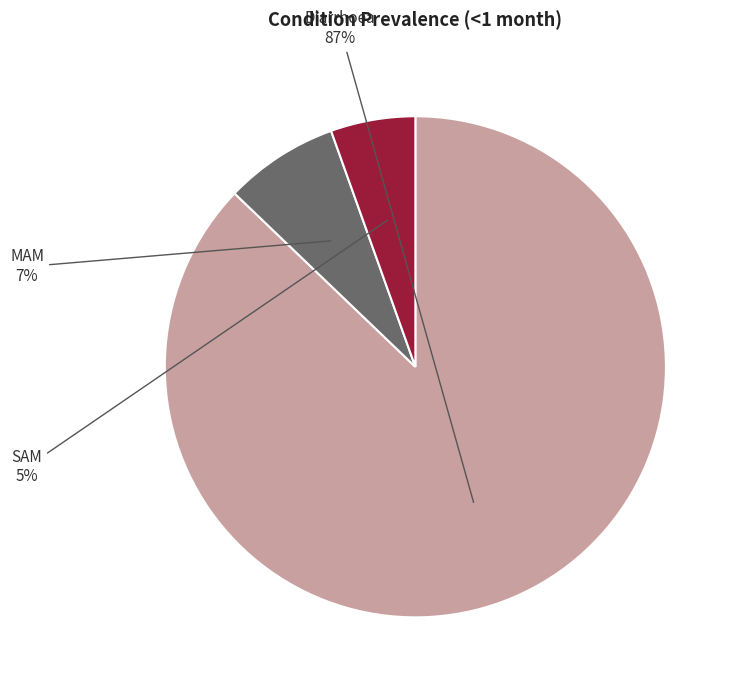

Is there a majority slice in this chart?

Yes